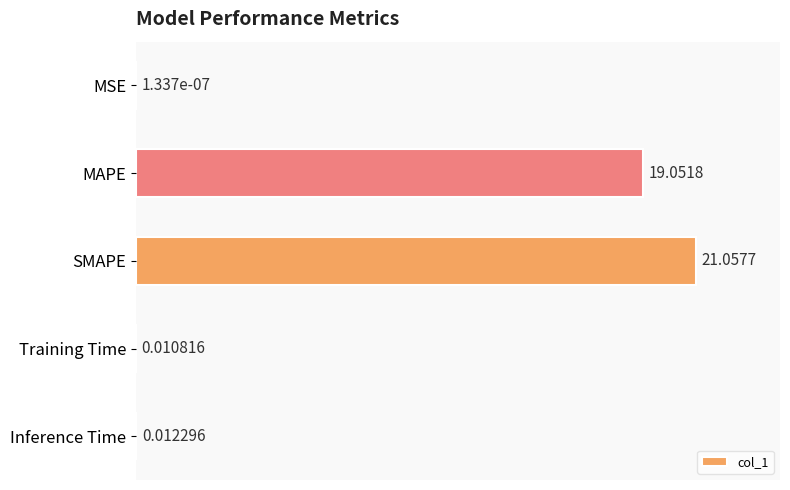

Are the bars horizontal?

Yes